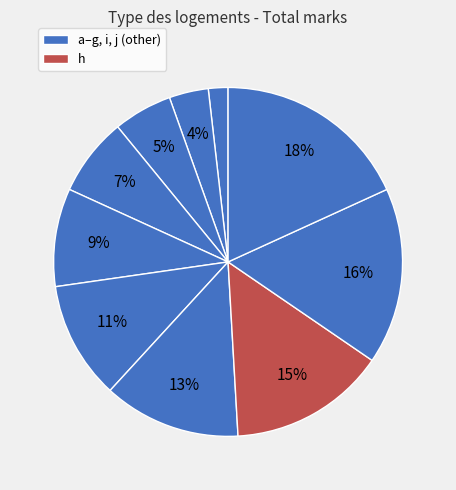

How many segments does this pie chart have?

10